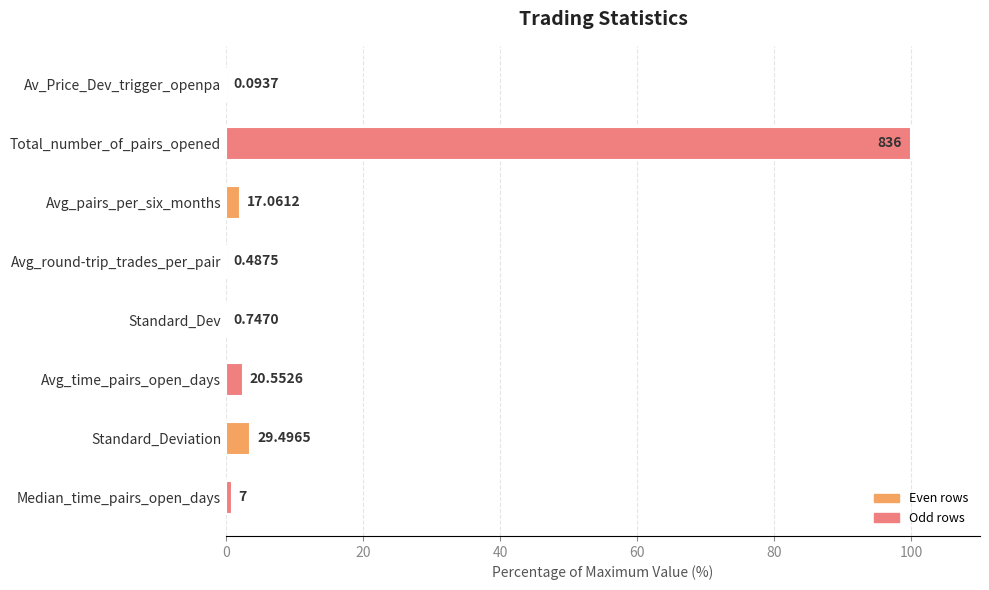

Are the bars horizontal?

Yes